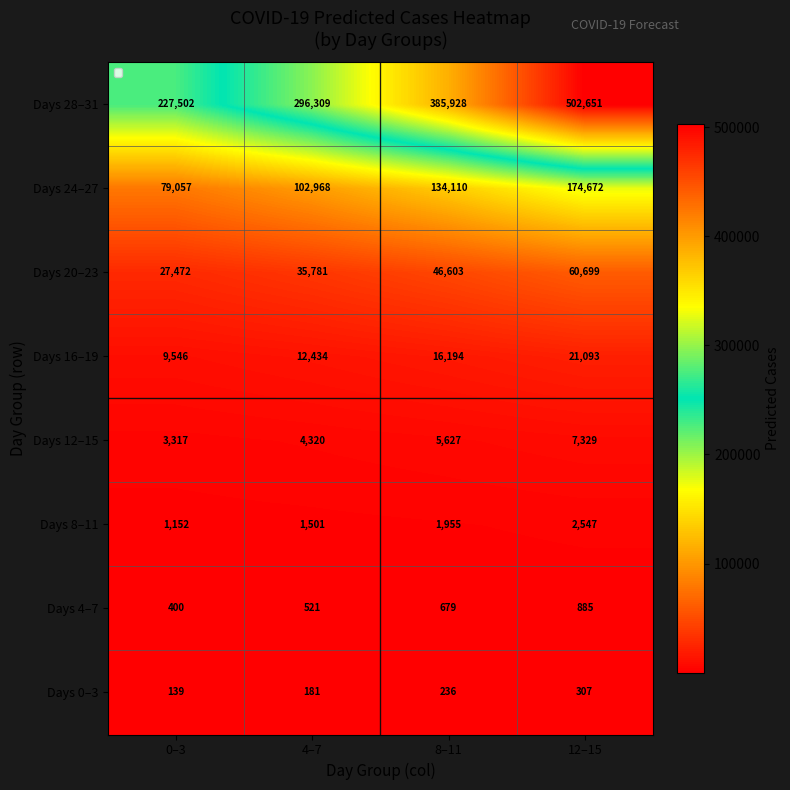

What is the spread (max minus min) of values at 8–11?

385692